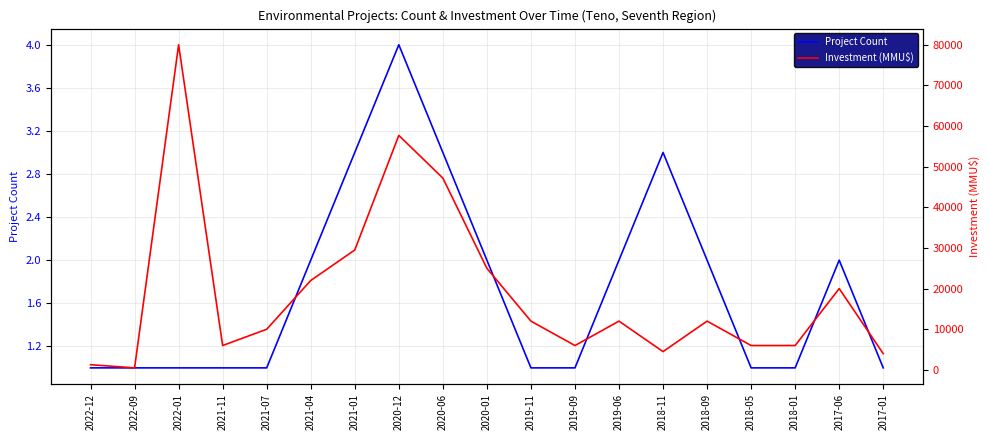

Rank the series at 2021-04 from lowest to highest value.

Project Count, Investment (MMU$)